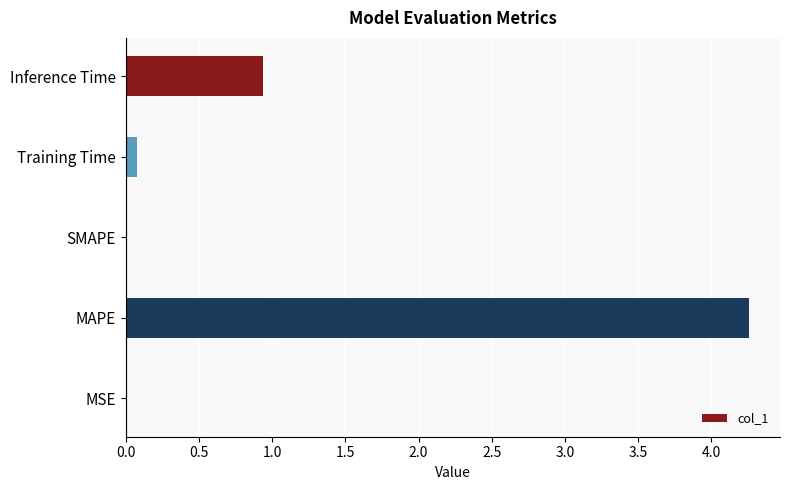

Where is the data nearest to the value 2?

Inference Time